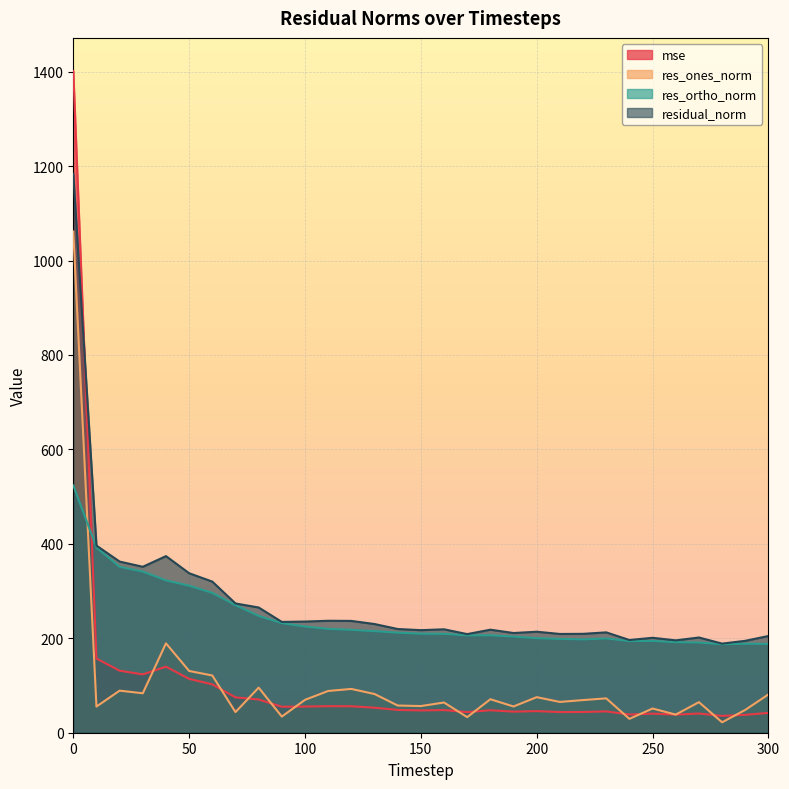

What is the value of the res_ortho_norm point at the 28th from the left?

191.0